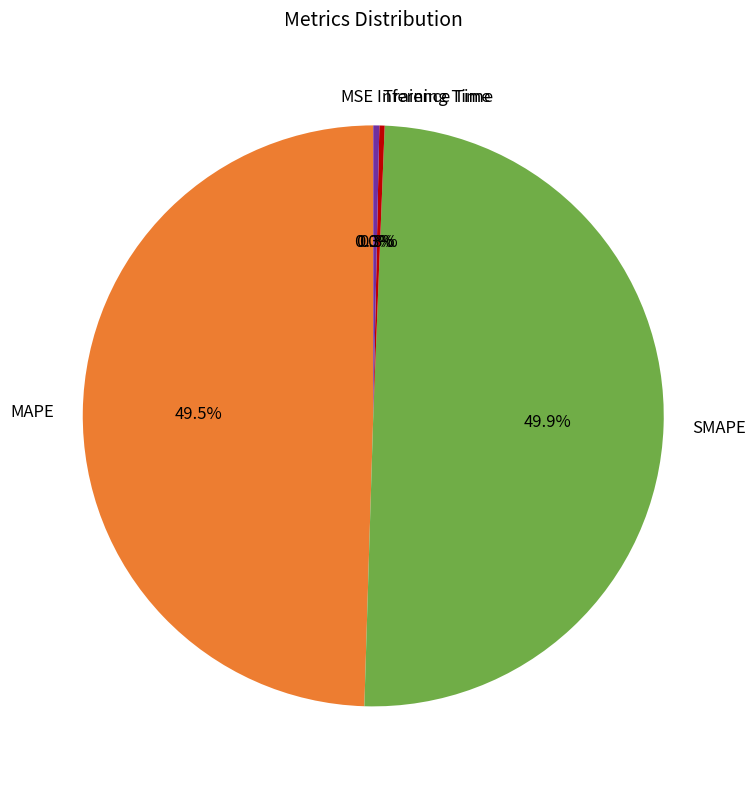

To the nearest percent, what is the difference between the Training Time and SMAPE slice percentages?

50%